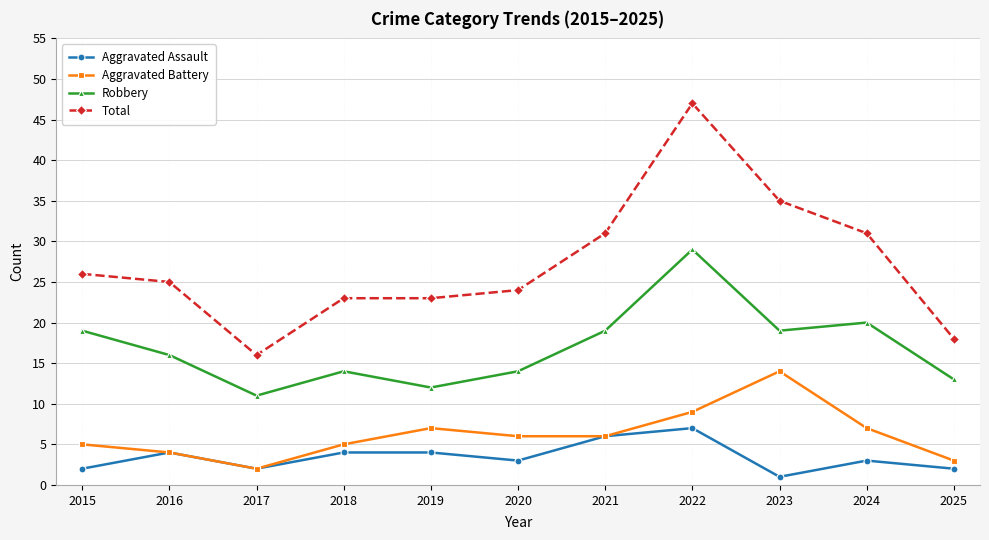

How many data points in Aggravated Battery are less than 6?

5